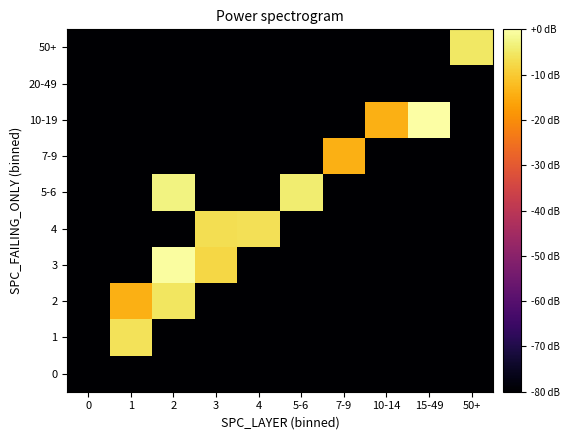

What is the spread (max minus min) of values at 3?

73.4